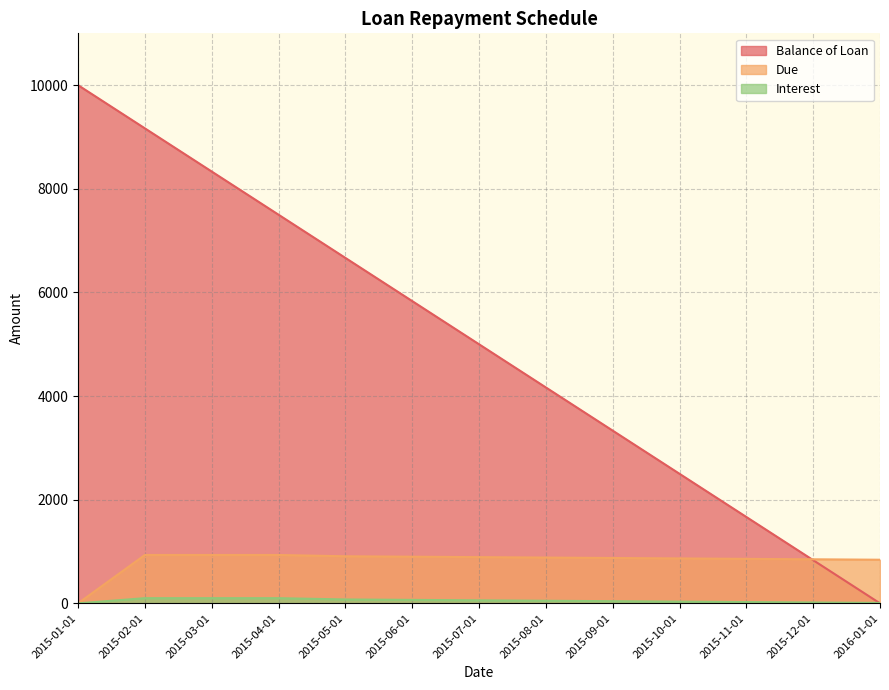

How many positive values does the Interest series have?

12